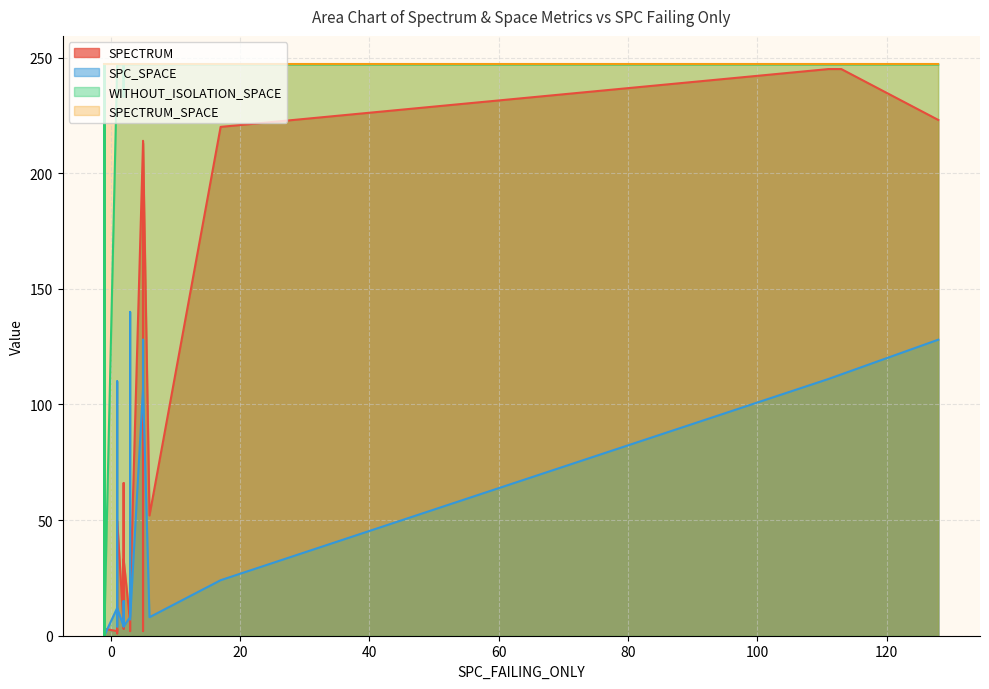

How many values in SPC_SPACE are above zero?

22